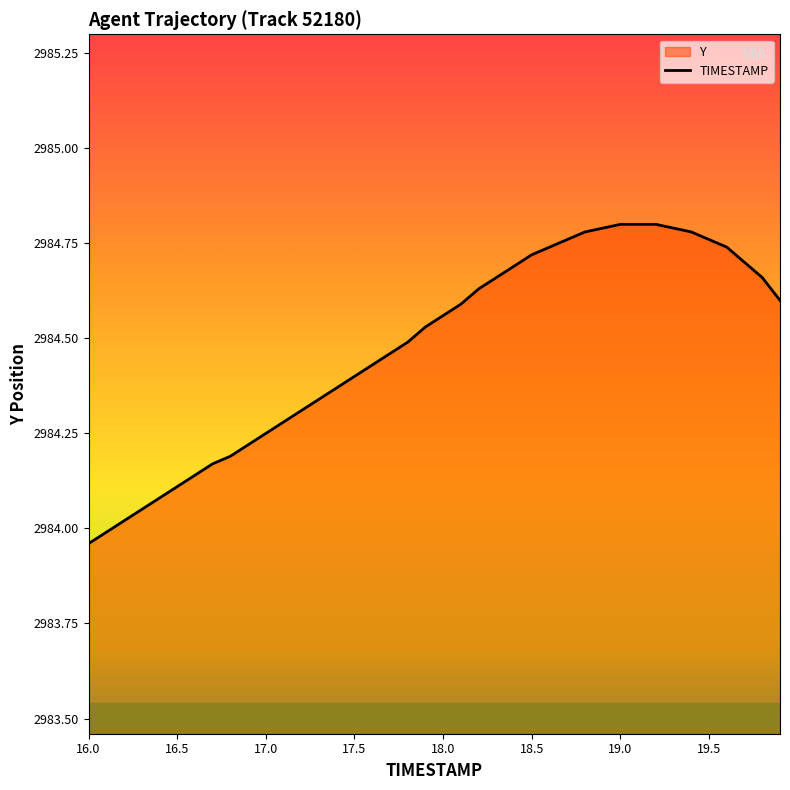

List the labels in order of value, largest first.

19.0, 19.1, 19.2, 18.9, 19.3, 18.8, 19.4, 18.7, 19.5, 18.6, 19.6, 18.5, 19.7, 18.4, 18.3, 19.8, 18.2, 19.9, 18.1, 18.0, 17.9, 17.8, 17.7, 17.6, 17.5, 17.4, 17.3, 17.2, 17.1, 17.0, 16.9, 16.8, 16.7, 16.6, 16.5, 16.4, 16.3, 16.2, 16.1, 16.0